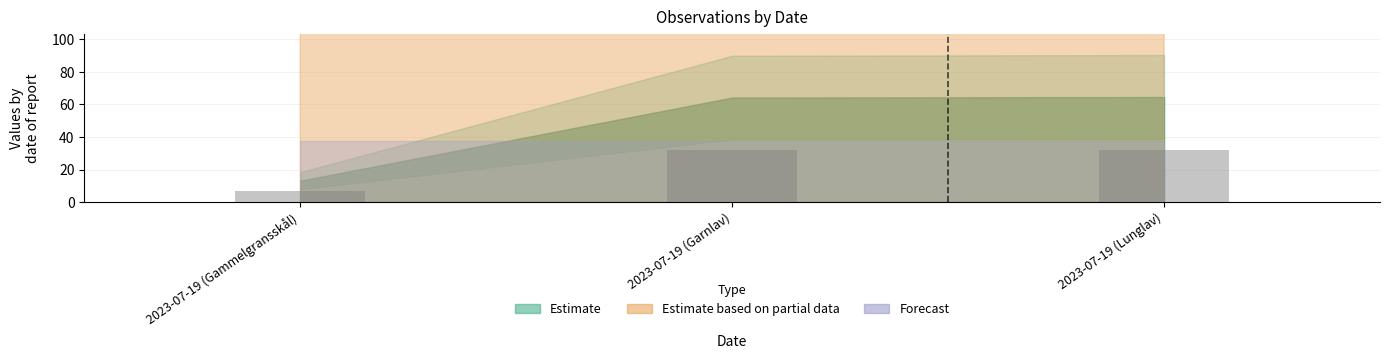

What is the label of the 2nd bar from the left?

2023-07-19 (Garnlav)